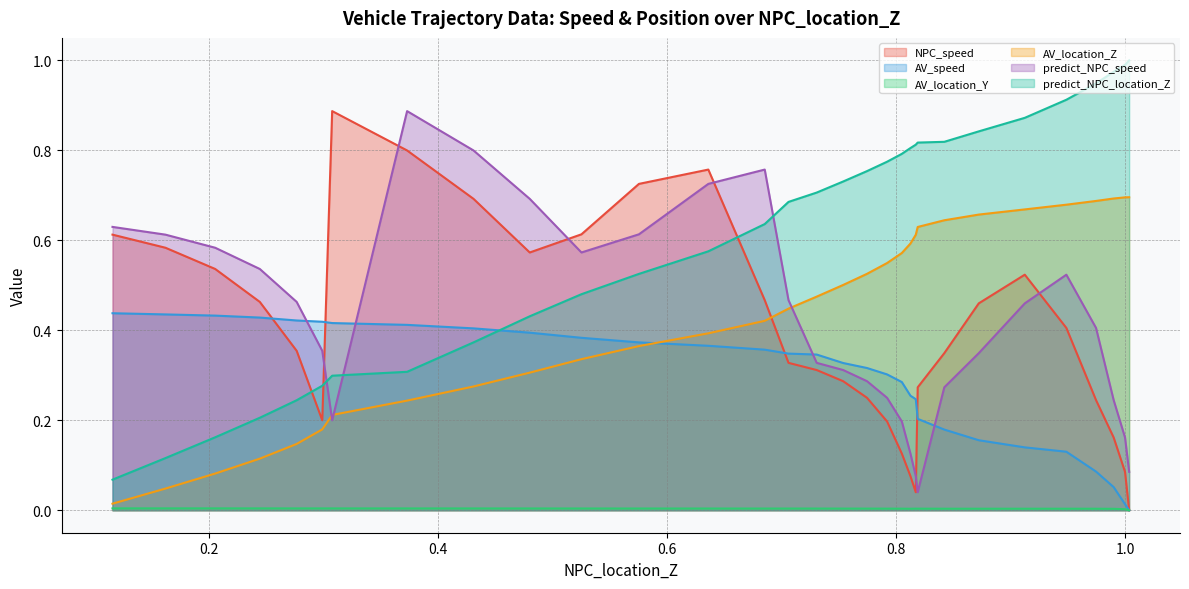

The value of NPC_speed at 22 is 1.0. True or false?

False